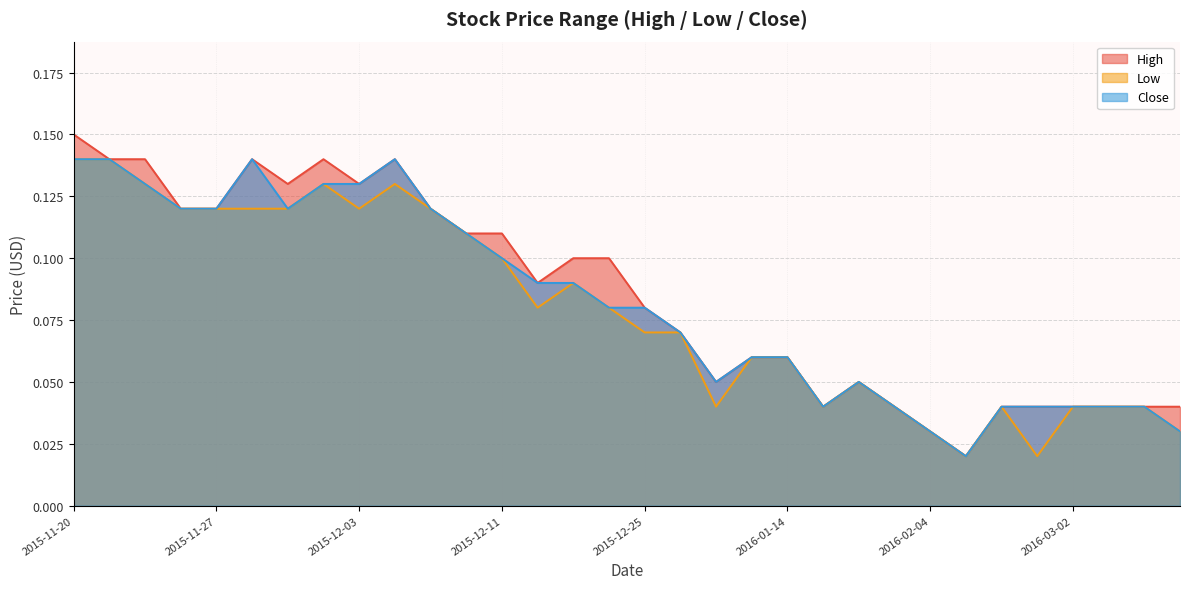

Rank the categories by Close value from lowest to highest.

2016-02-11, 2016-02-04, 2016-03-11, 2016-01-18, 2016-01-26, 2016-02-24, 2016-03-01, 2016-03-02, 2016-03-03, 2016-03-04, 2016-01-08, 2016-01-25, 2016-01-11, 2016-01-14, 2015-12-28, 2015-12-24, 2015-12-25, 2015-12-16, 2015-12-17, 2015-12-11, 2015-12-09, 2015-11-25, 2015-11-27, 2015-12-01, 2015-12-08, 2015-11-24, 2015-12-02, 2015-12-03, 2015-11-20, 2015-11-23, 2015-11-30, 2015-12-04